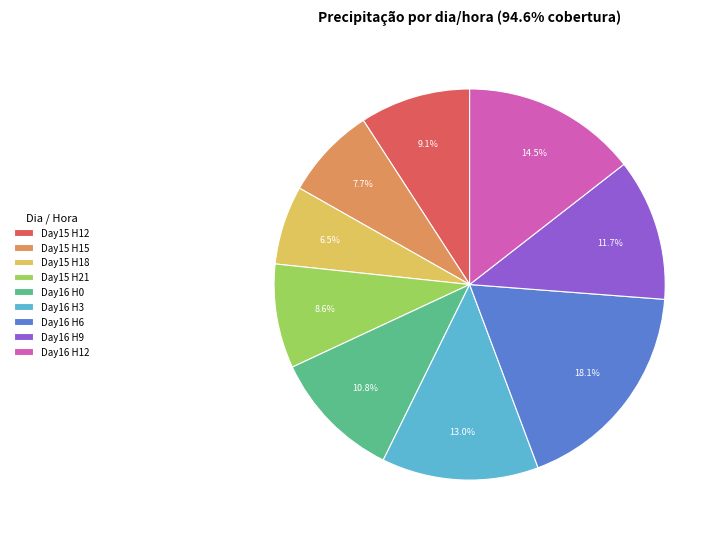

What percentage is NOT represented by Day16 H3?

87.0%